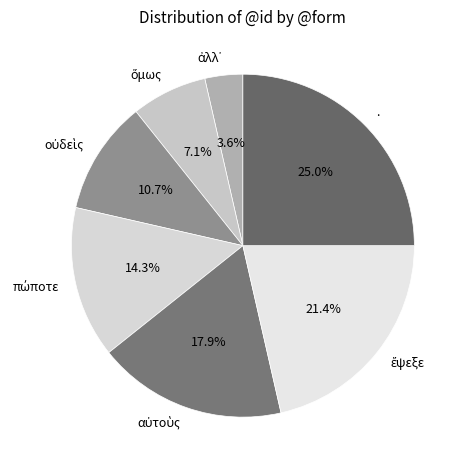

Does any single category account for the majority?

No